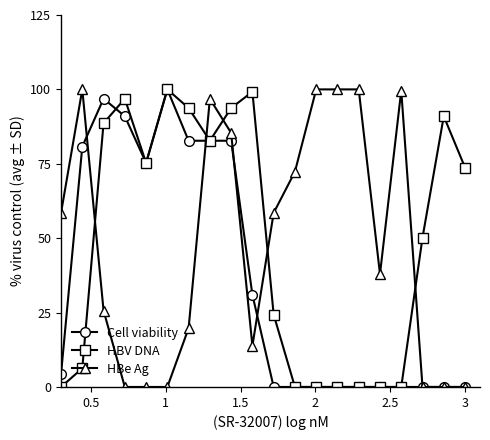

Which series ends up on top after the final intersection of HBV DNA and HBe Ag?

HBV DNA